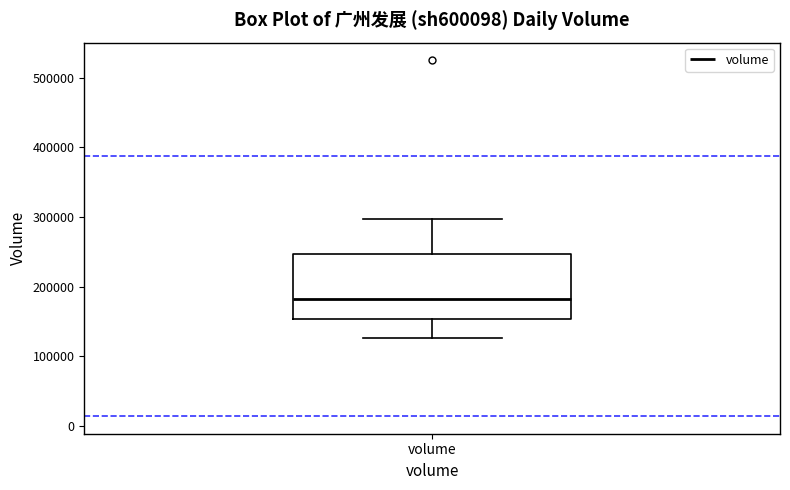

Where is the upper edge of the box for volume on the y-axis? The values are not printed on the chart, so give them approximately, as read against the axis.

250000